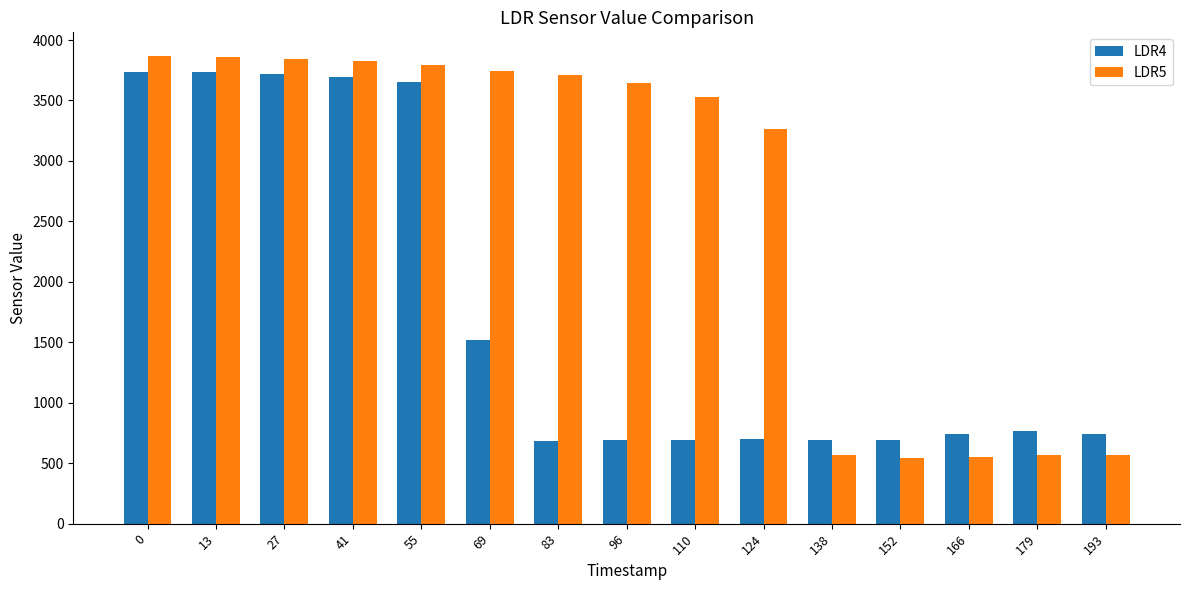

True or false: LDR4 has a value of 3734 at 13.

True